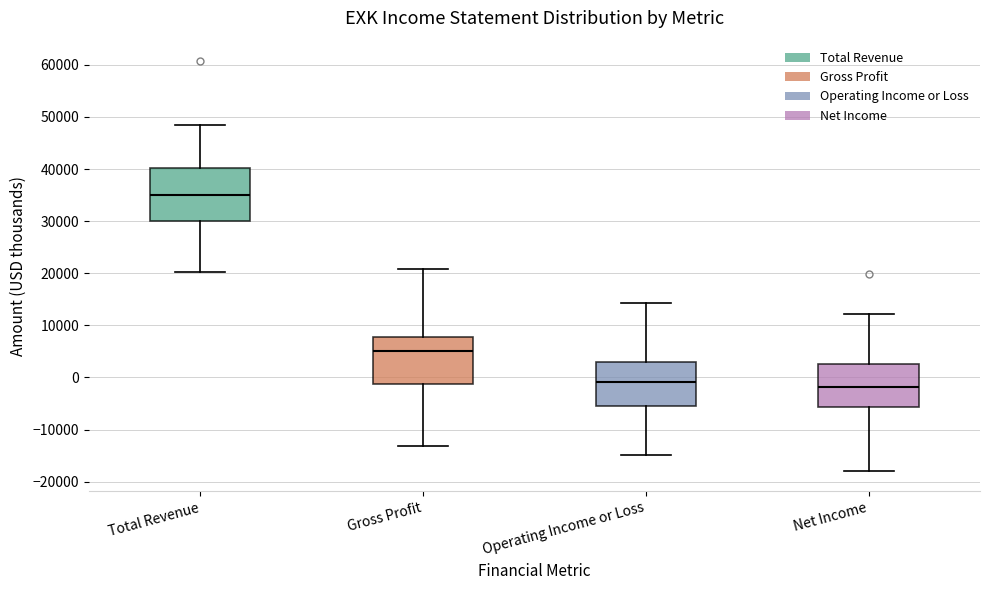

Comparing the boxes themselves (not the whiskers), which one is the tallest?

Total Revenue